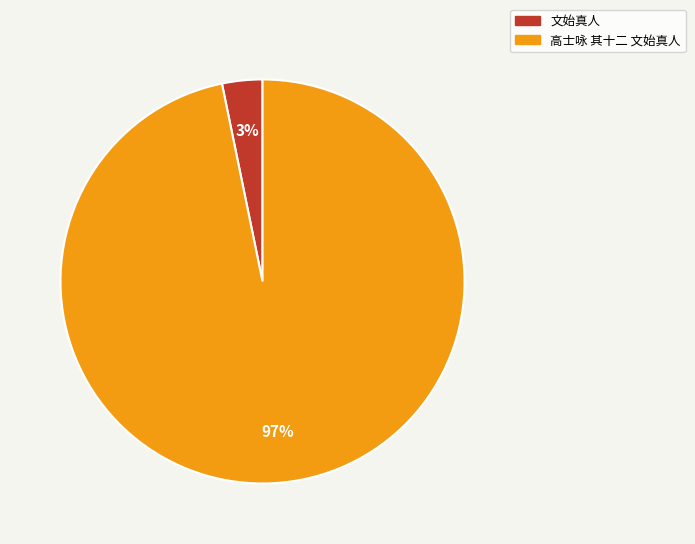

To the nearest percent, what is the combined percentage of 文始真人 and 高士咏 其十二 文始真人?

100%